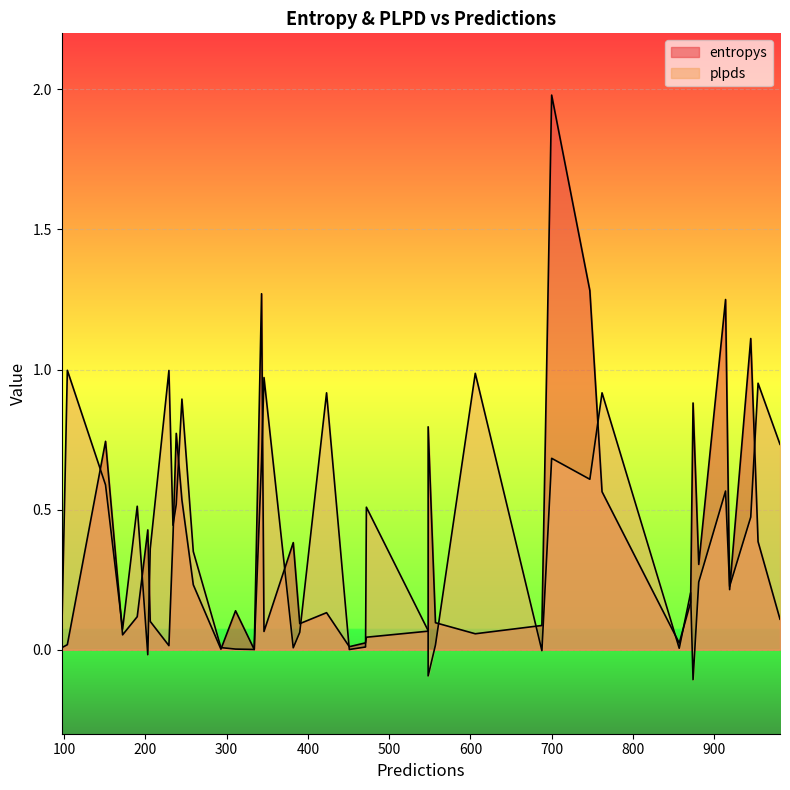

How many interior local peaks does the plpds series have?

14